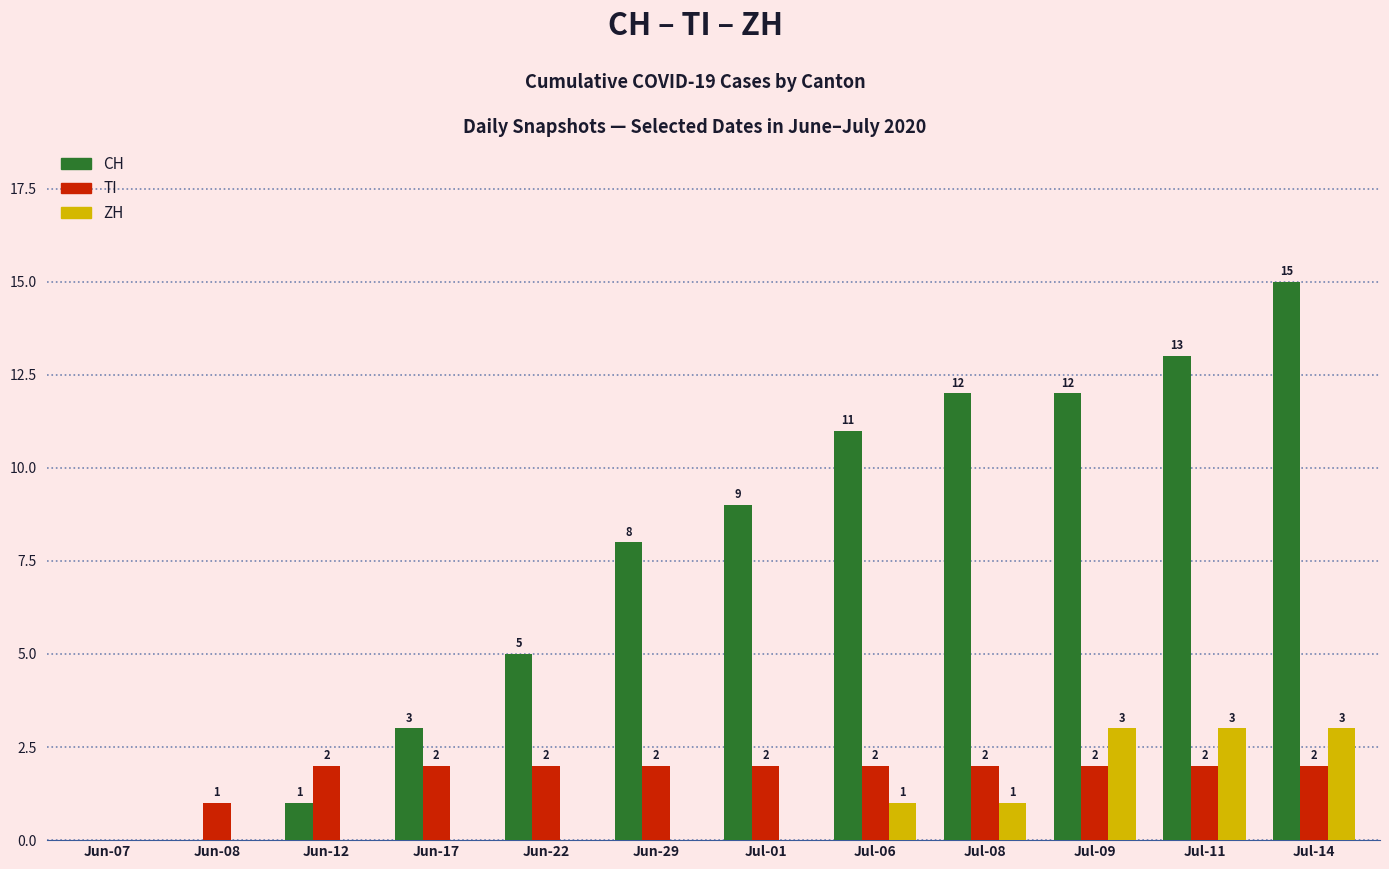

Which series has the largest total across all categories?

CH